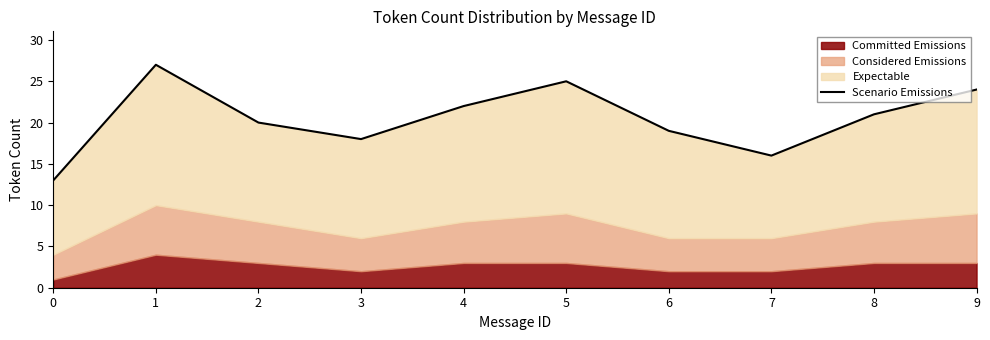

What is the change in value from 3 to 4?

+4